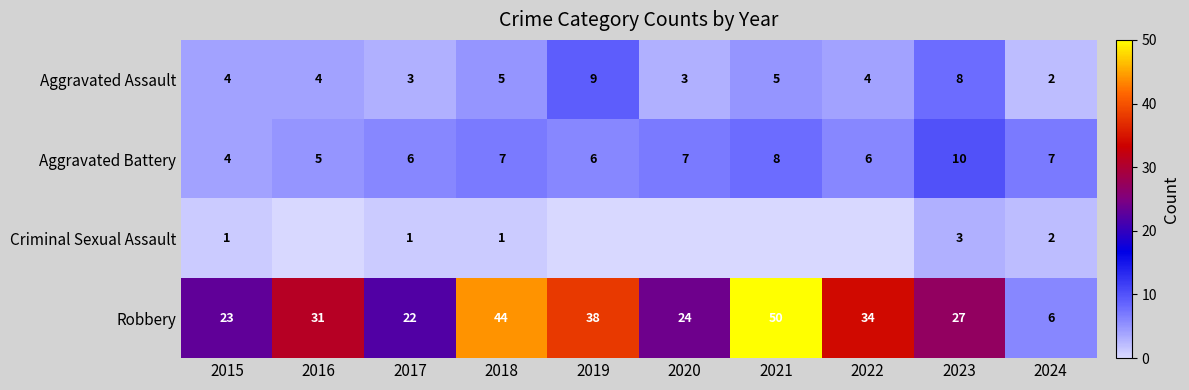

What is the difference between the Robbery values at 2024 and 2017?

16